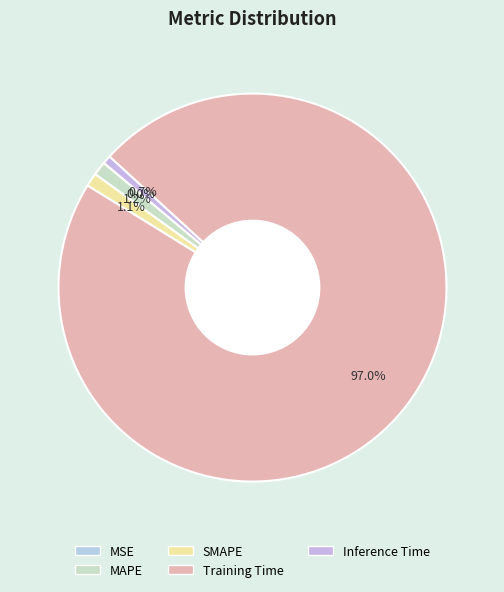

Which category has the smallest portion of the pie?

MSE